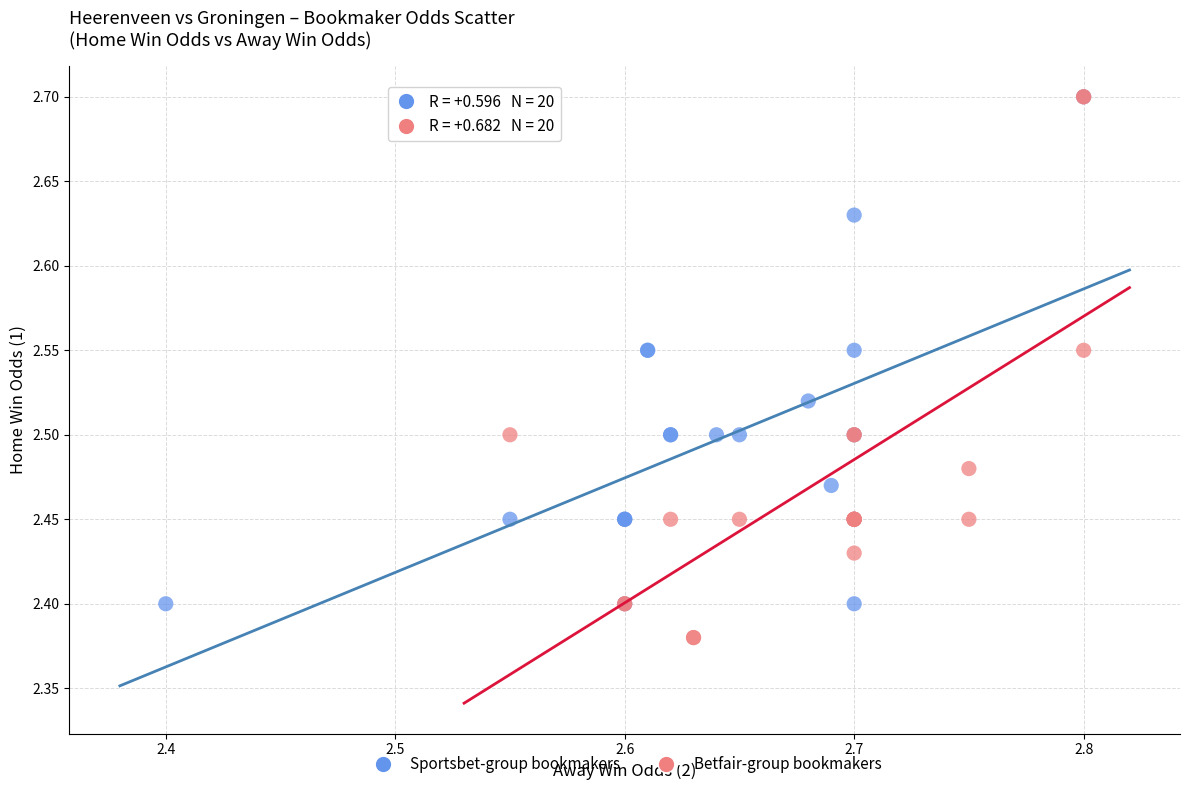

Which series has the widest spread of Y values?

Betfair-group bookmakers